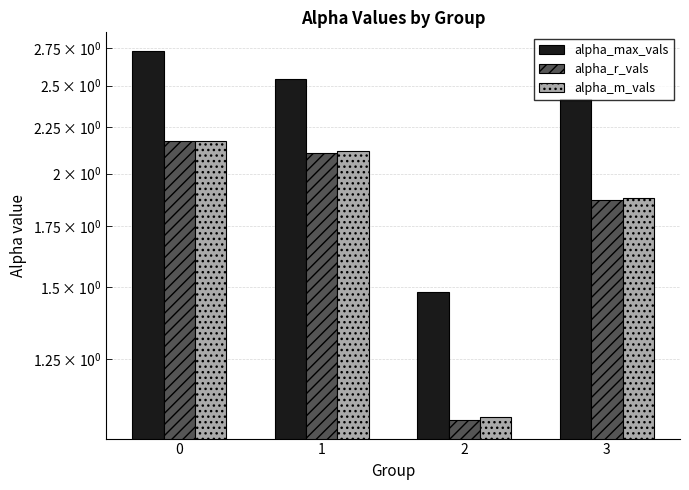

What is the total value across all series at 0?

7.1